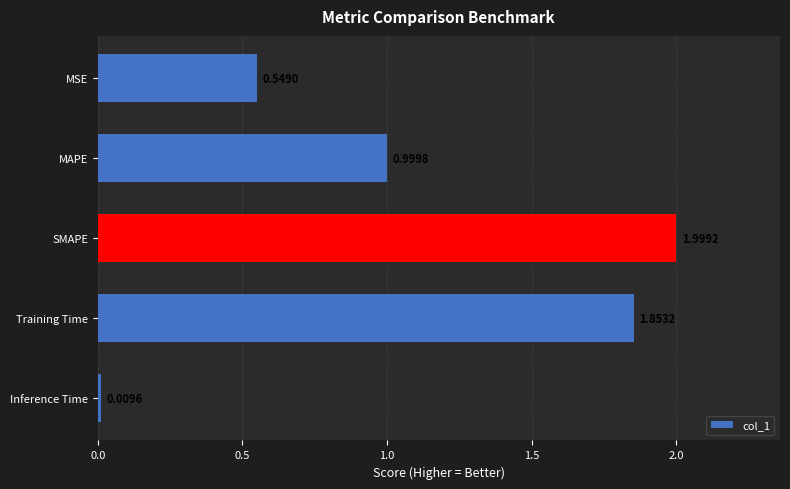

What is the change in value from MSE to Training Time?

+1.3